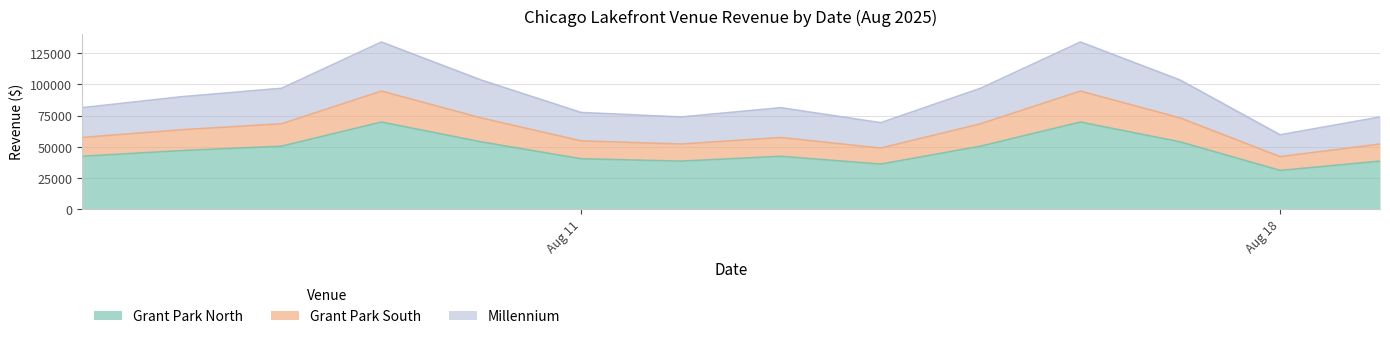

What is the total value across all series at Aug 18?

59636.8